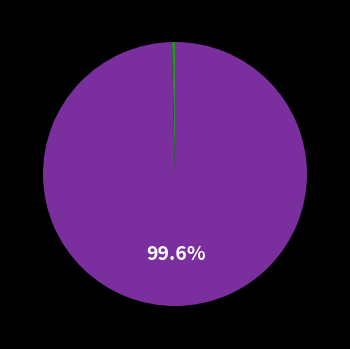

To the nearest percent, what is the difference between the largest and smallest slice percentages?

99%